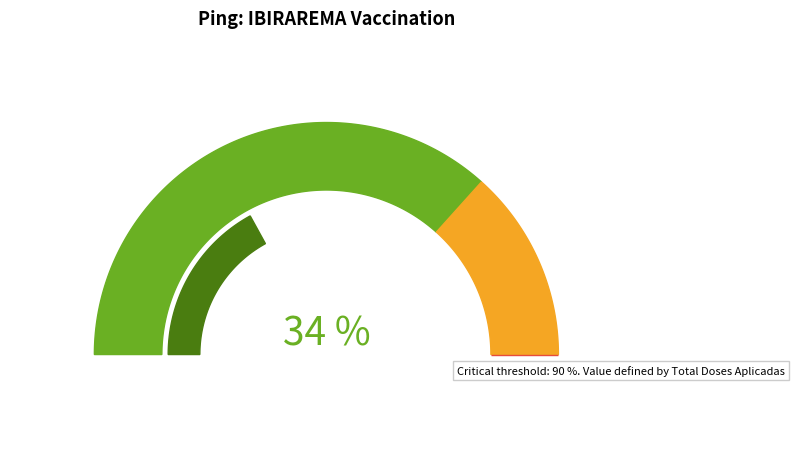

The Total 2ª Dose slice represents 18% of the pie. True or false?

False